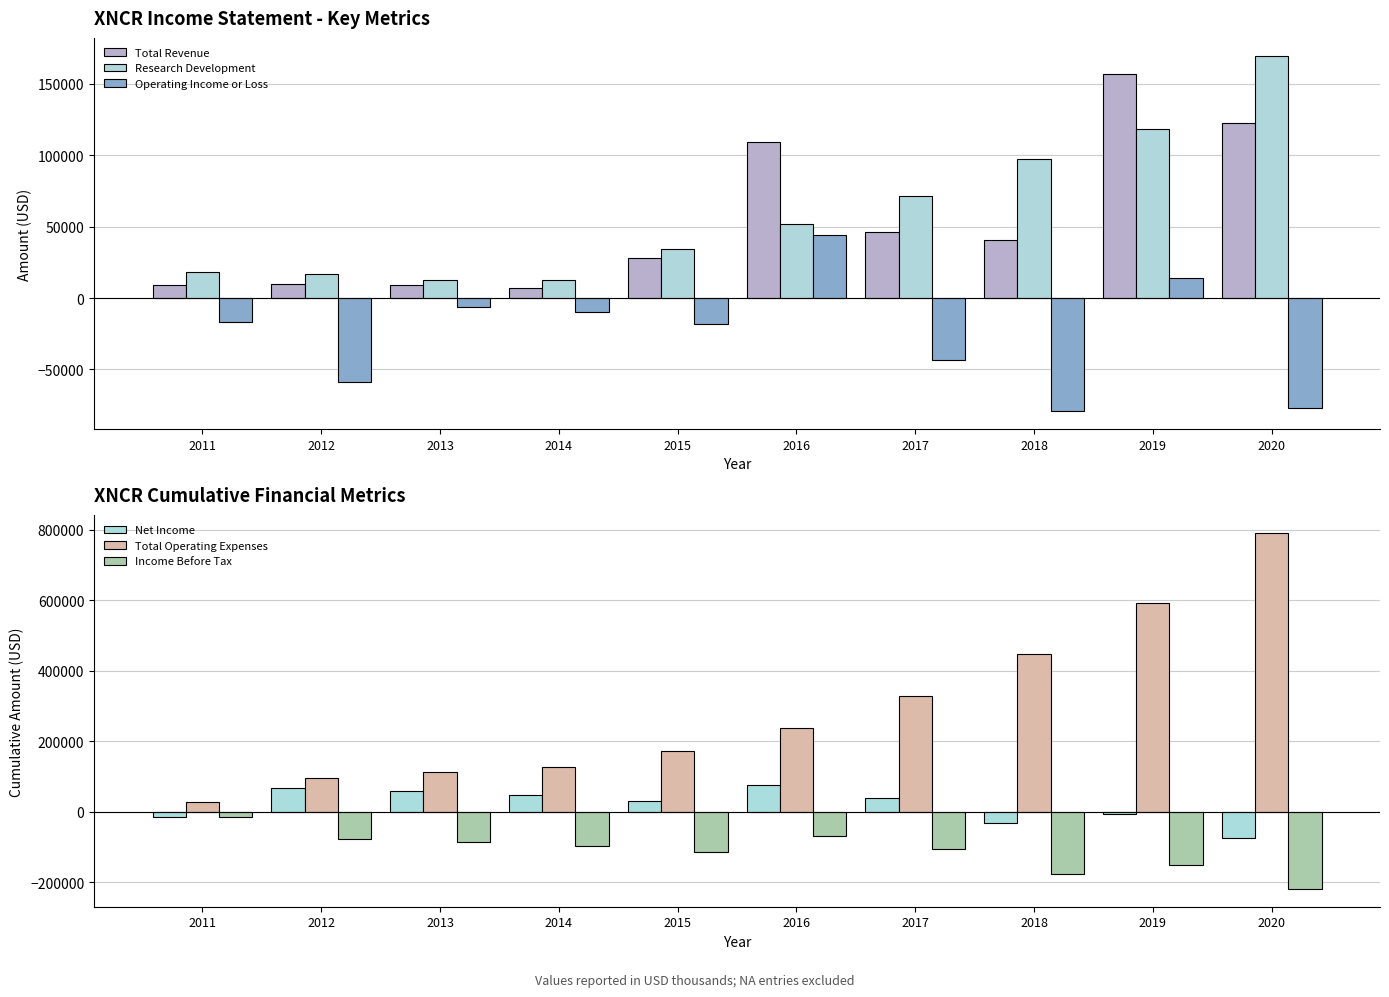

Between 2015 and 2018, which series saw the biggest shift?

Total Operating Expenses